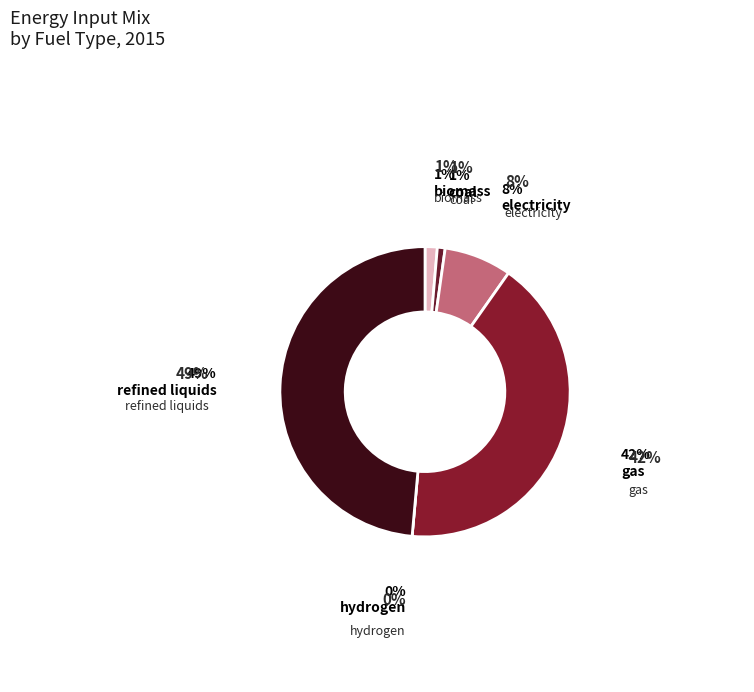

Rank the categories by value from highest to lowest.

refined liquids, gas, electricity, biomass, coal, hydrogen